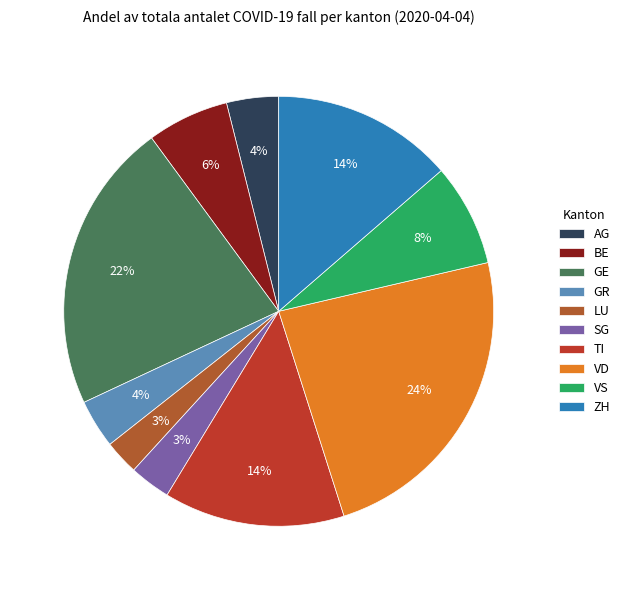

To the nearest percent, what percentage of the pie is TI?

14%